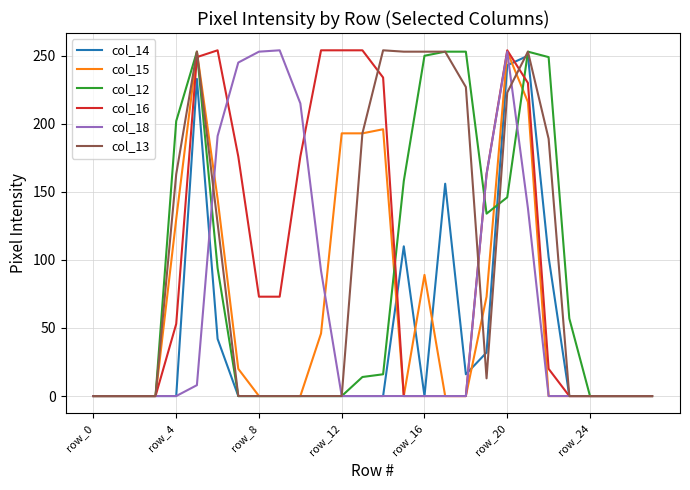

At which label is col_18 closest to 127?

21